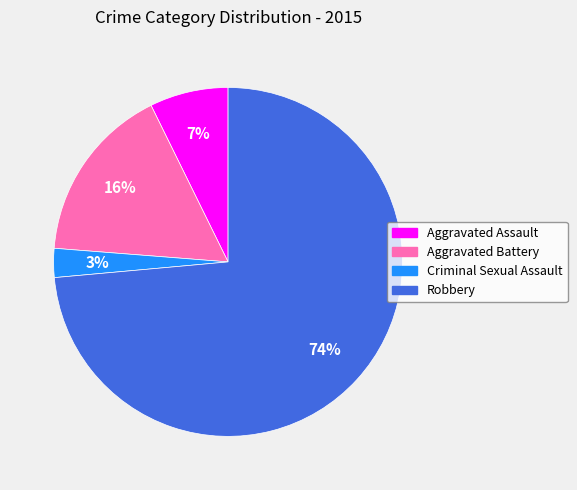

To the nearest percent, what is the average slice percentage?

25%